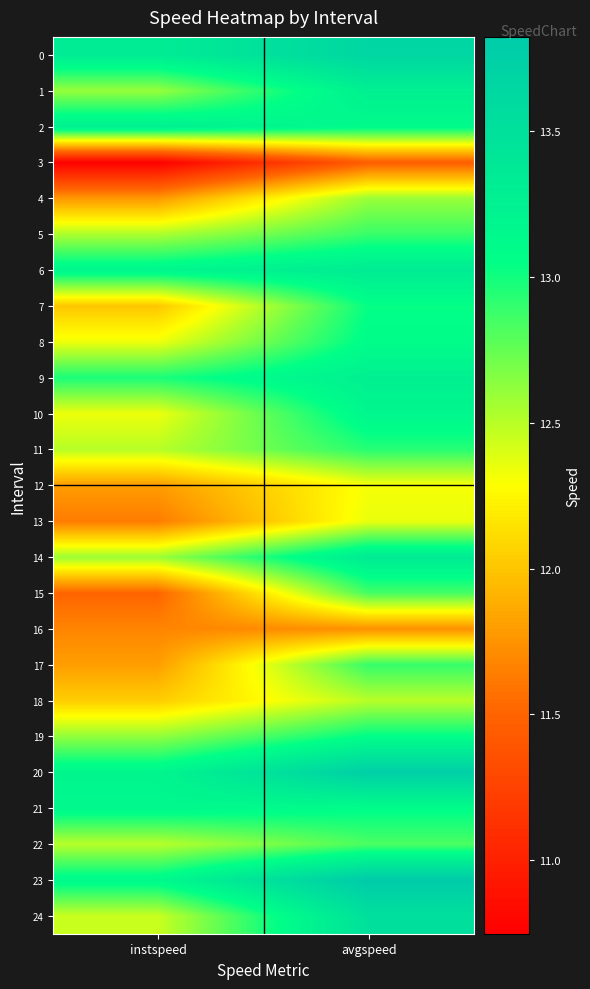

What is the difference between the highest and lowest values at avgspeed?

2.4